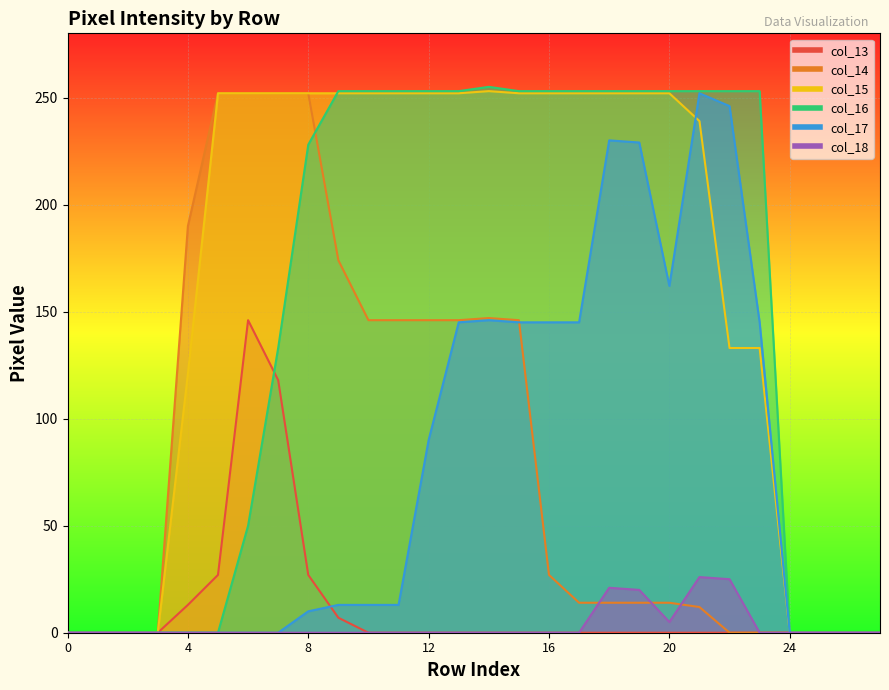

At which label is col_15 closest to 126?

4